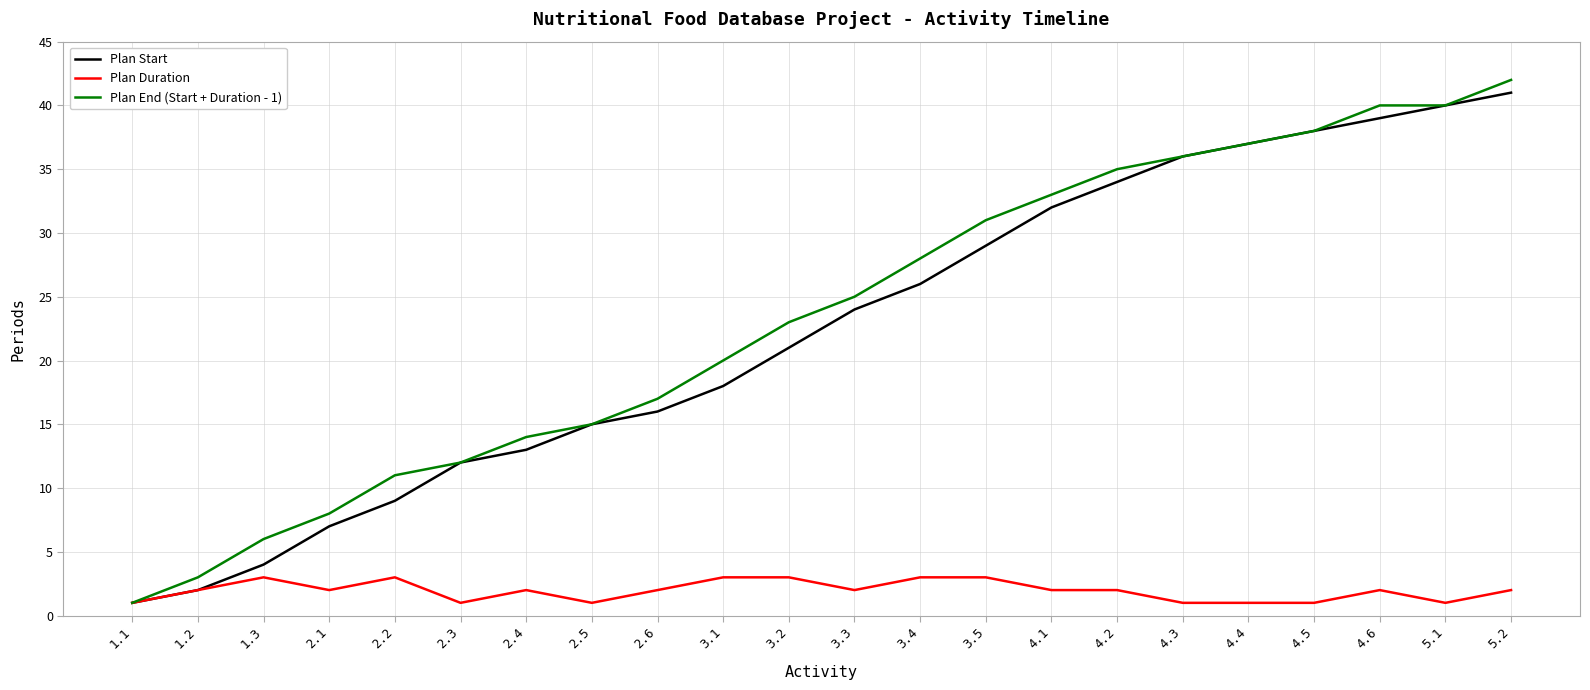

List the labels in order of Plan Start value, largest first.

5.2, 5.1, 4.6, 4.5, 4.4, 4.3, 4.2, 4.1, 3.5, 3.4, 3.3, 3.2, 3.1, 2.6, 2.5, 2.4, 2.3, 2.2, 2.1, 1.3, 1.2, 1.1